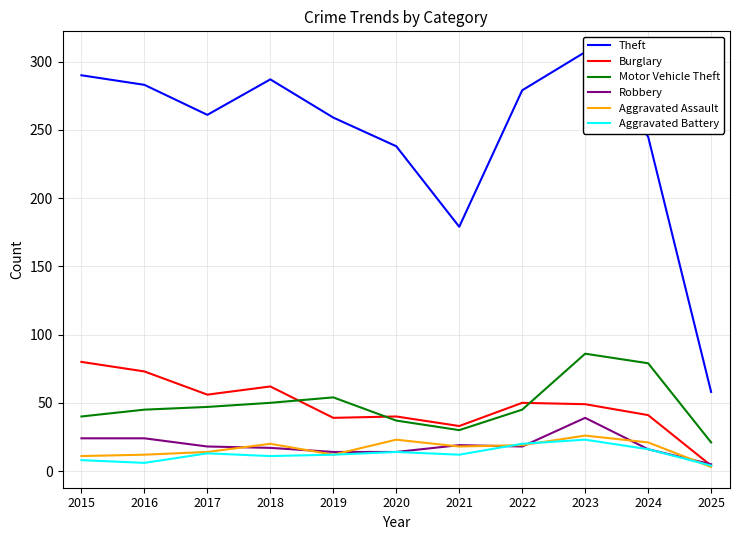

What is the minimum value shown in the chart?

3